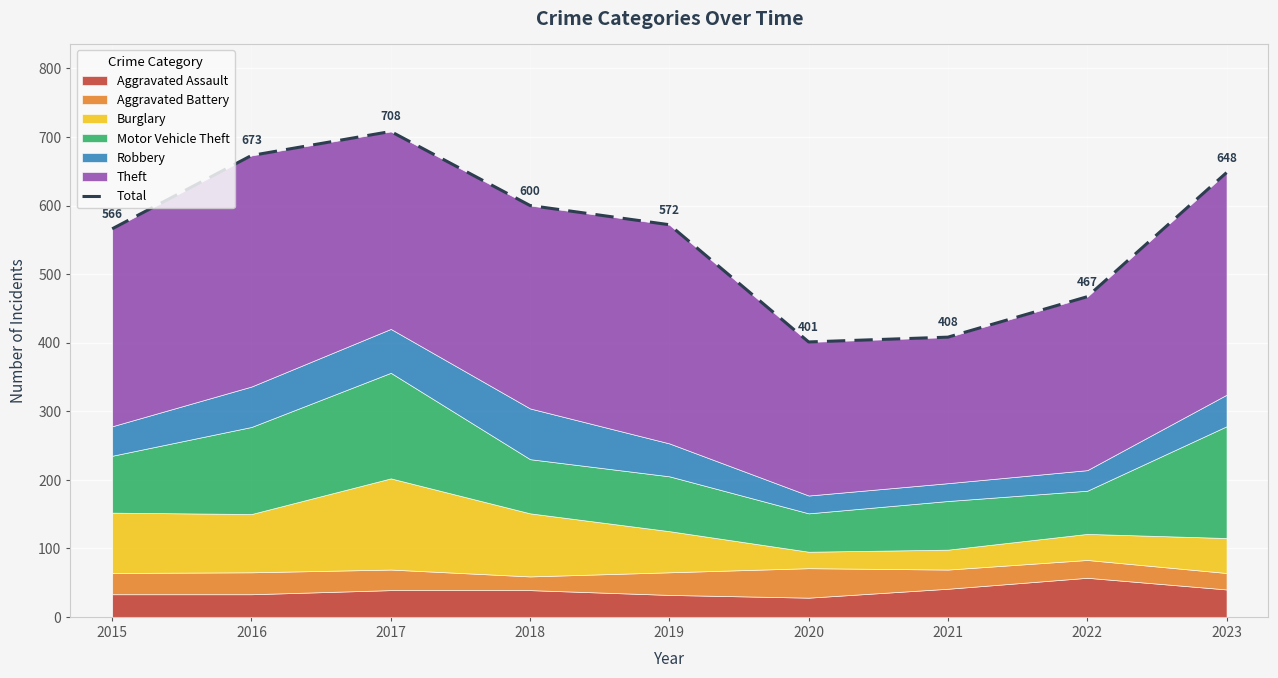

At which category does the data reach its first local peak?

2017